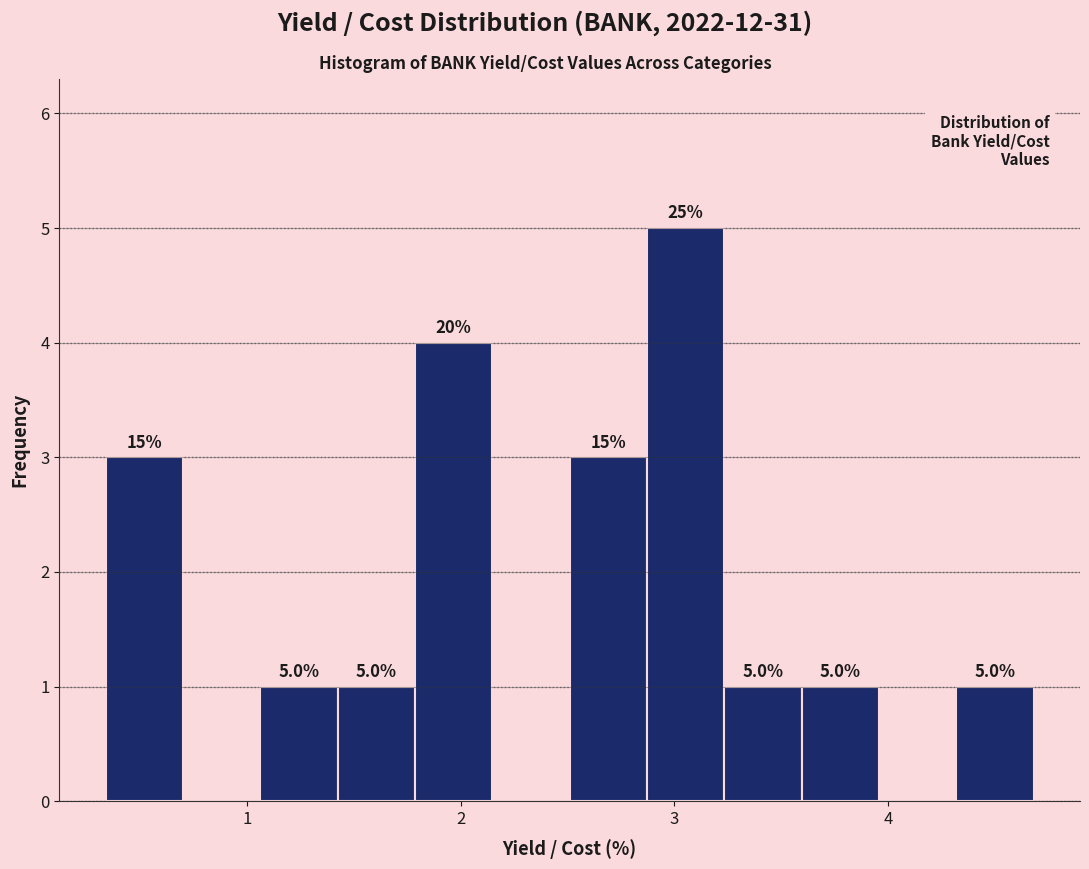

Read against the x-axis, roughly where is the centre of the tallest bar?

3.1